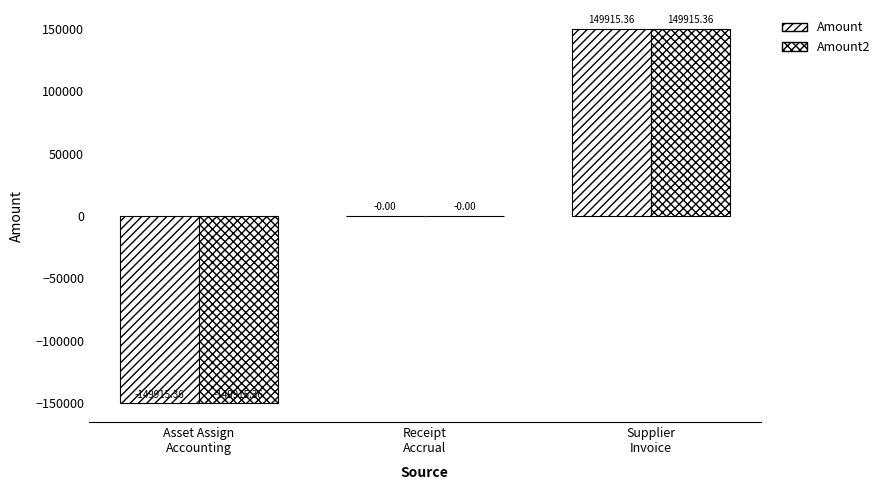

Rank the series by their maximum value, from highest to lowest.

Amount, Amount2